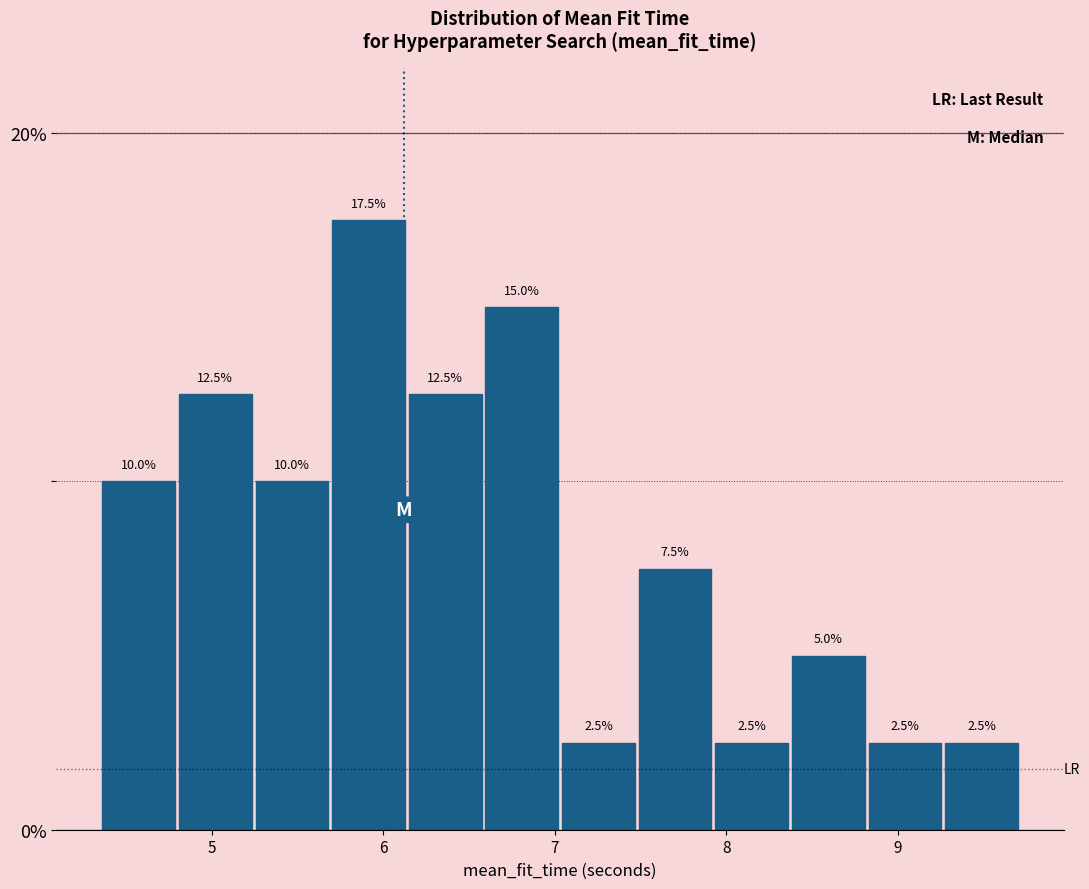

Reading left to right, list every bar in this chart as the range it spans on the x-axis followed by its height. The bar edges are not printed on the chart, so give them approximately, as read against the axis.

4.4 to 4.8: 10.0
4.8 to 5.2: 12.5
5.2 to 5.7: 10.0
5.7 to 6.1: 17.5
6.1 to 6.6: 12.5
6.6 to 7.0: 15.0
7.0 to 7.5: 2.5
7.5 to 7.9: 7.5
7.9 to 8.4: 2.5
8.4 to 8.8: 5.0
8.8 to 9.3: 2.5
9.3 to 9.7: 2.5